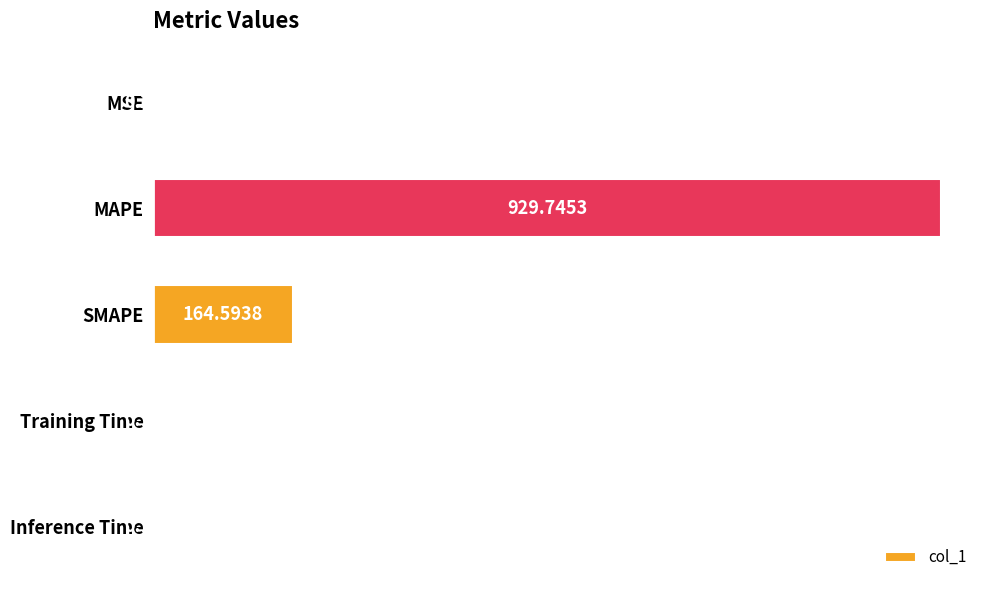

Are the bars horizontal?

Yes